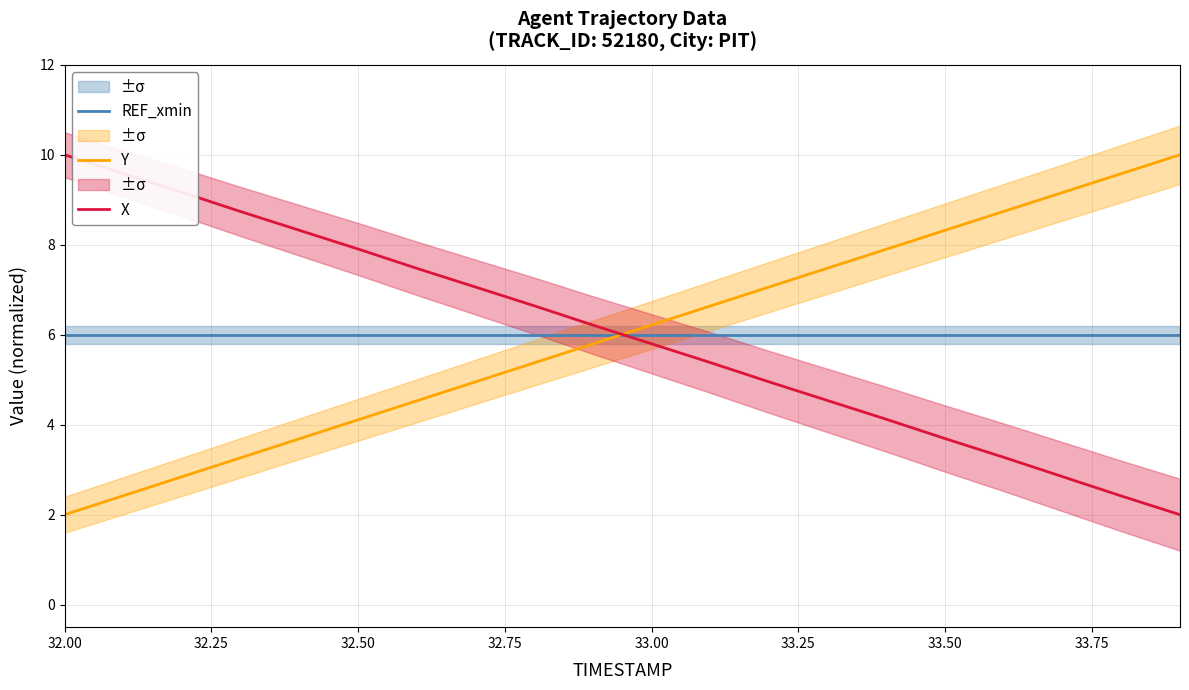

What is the greatest value displayed?

10.0